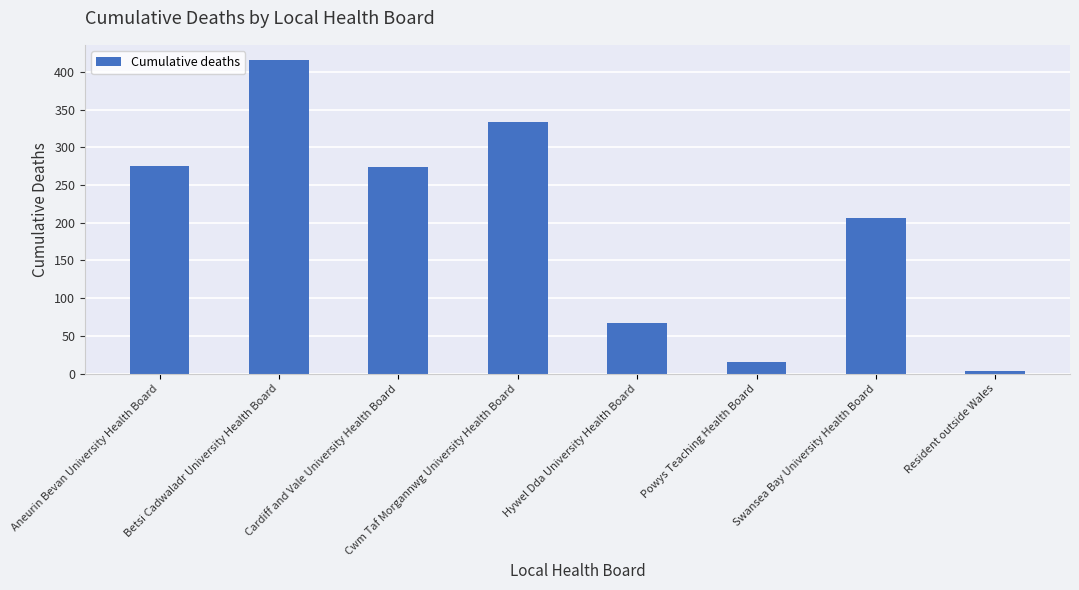

What is the label of the 1st bar from the left?

Aneurin Bevan University Health Board